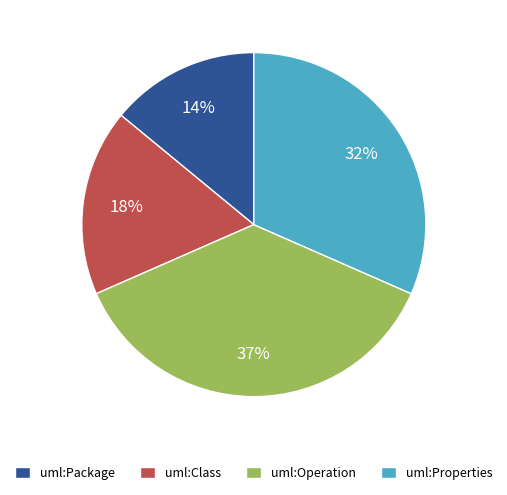

To the nearest percent, what is the difference between the uml:Package and uml:Class slice percentages?

4%